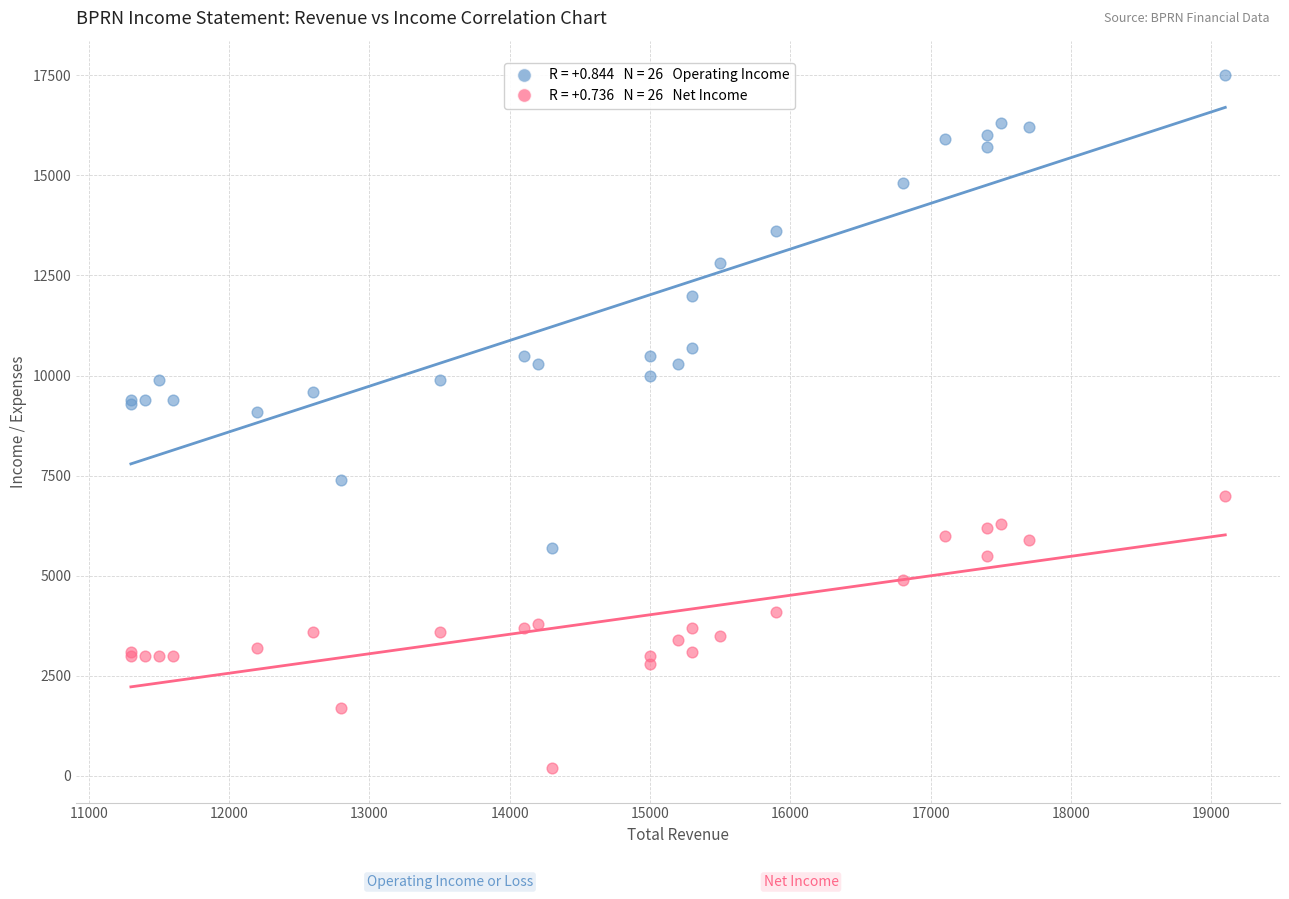

Across all series, what Y value is closest to 8850?

9100